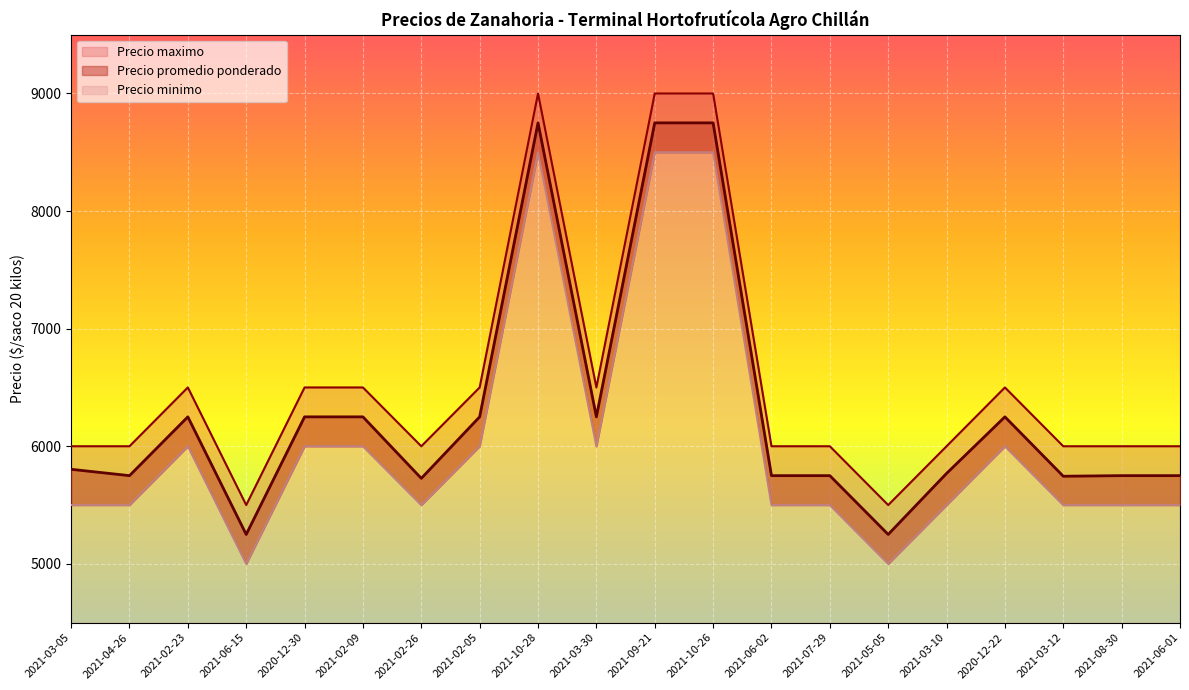

The Precio maximo series shows 6000 at 2021-07-29. True or false?

True